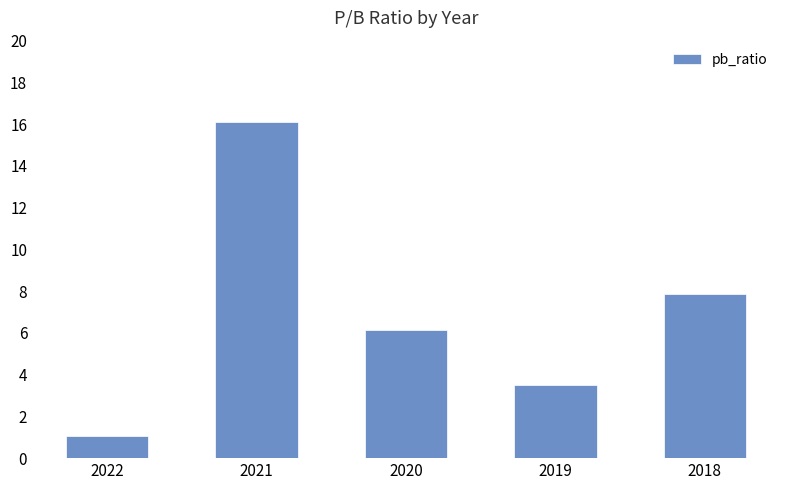

List the labels in order of value, smallest first.

2022, 2019, 2020, 2018, 2021